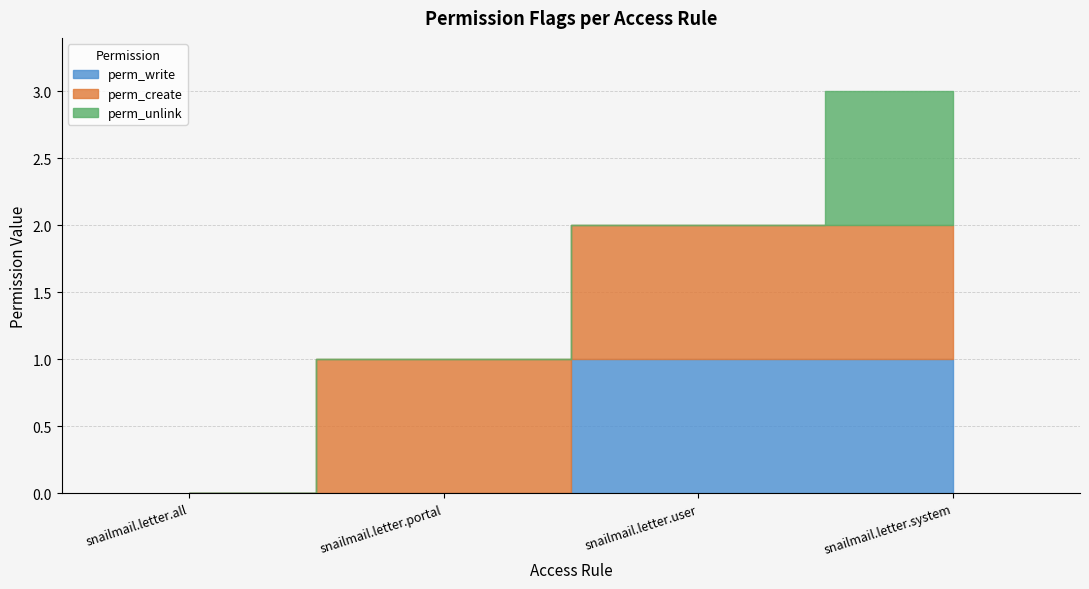

True or false: perm_write and perm_unlink cross at least once.

False